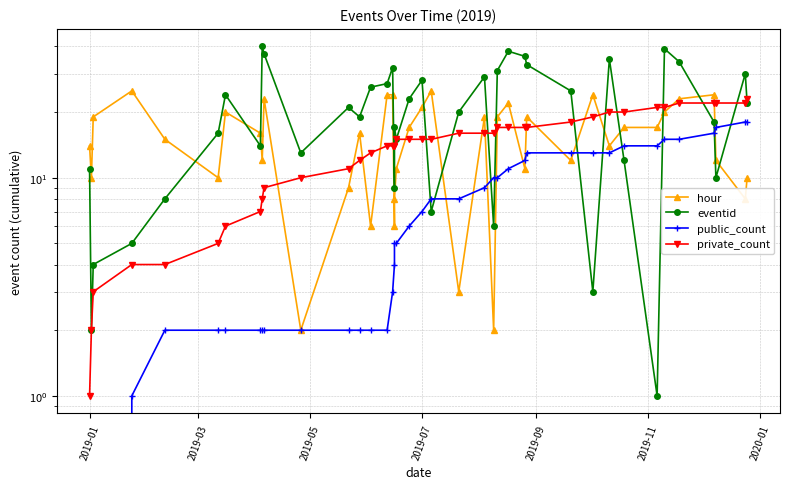

True or false: hour has more than 2 interior local peaks.

True